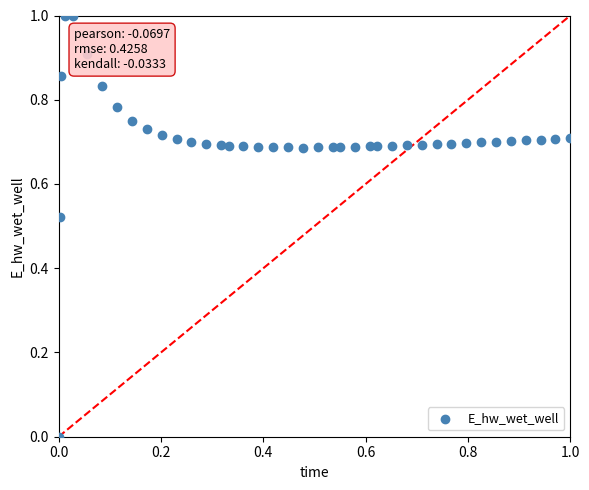

What is the range of Y values (max minus min)?

1.0